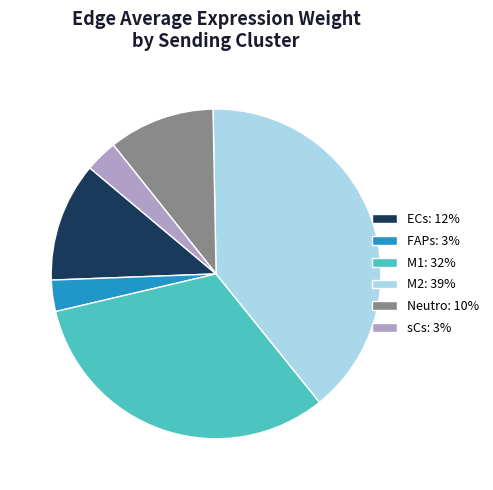

What is the ratio of the value at FAPs: 3% to the value at Neutro: 10%?

0.3